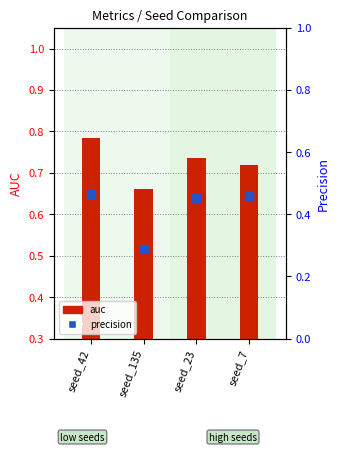

Is the value of precision at seed_23 greater than the value of auc at seed_135?

No